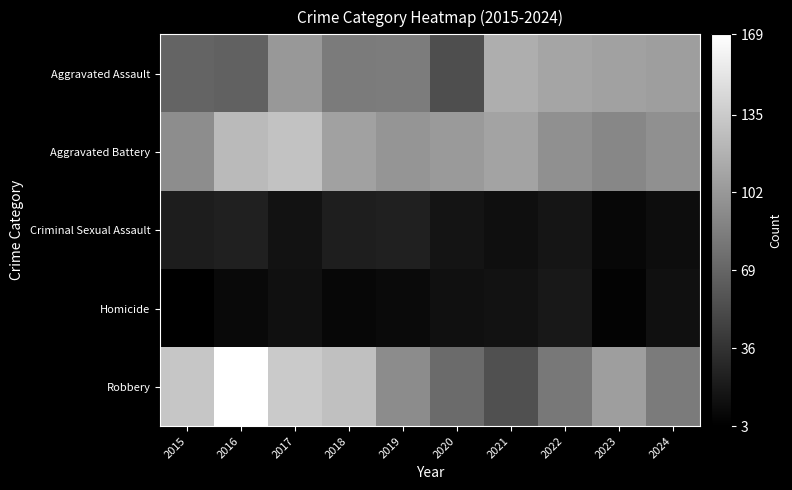

What is the total value across all series at 2019?

312